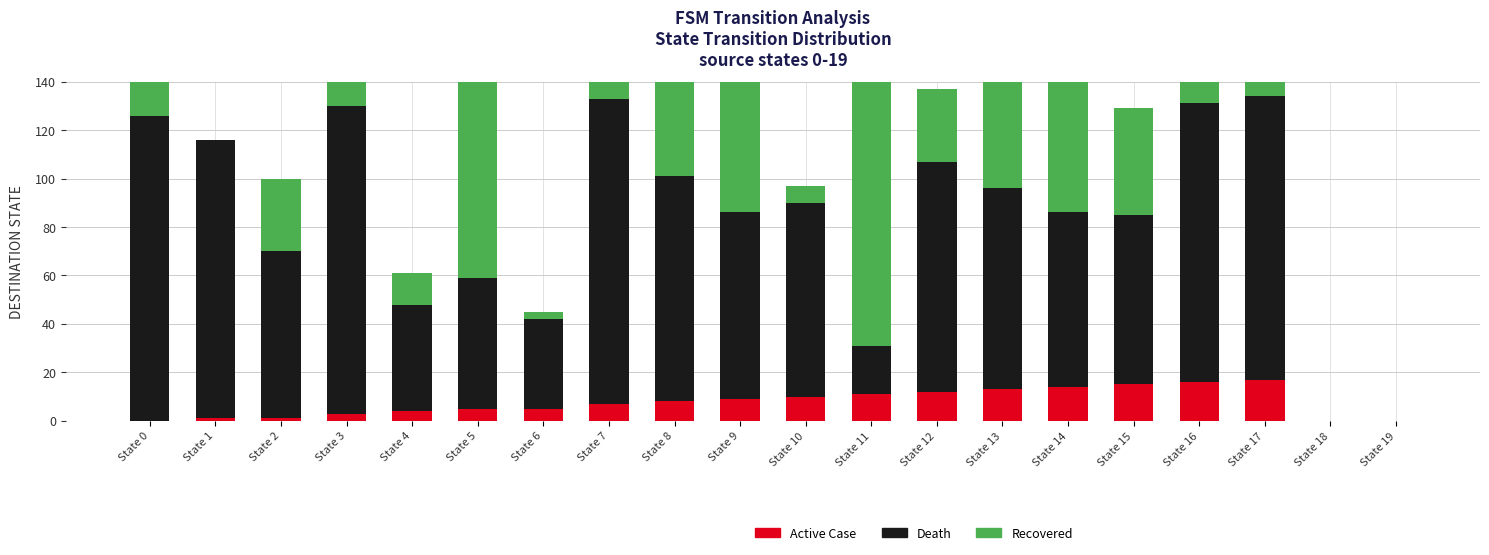

True or false: Death has a value of 25 at State 16.

False